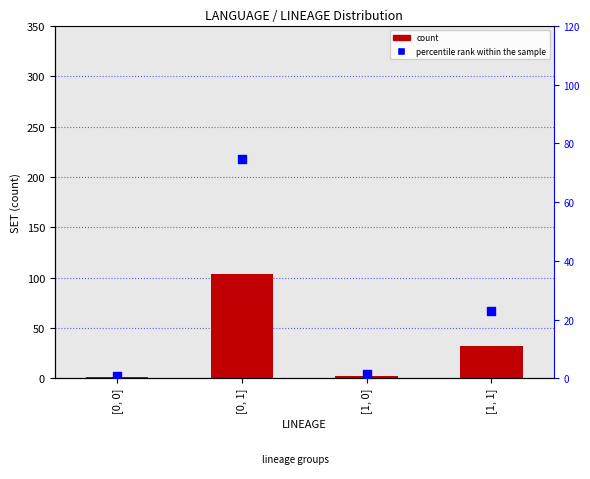

Which series has the largest total across all categories?

count